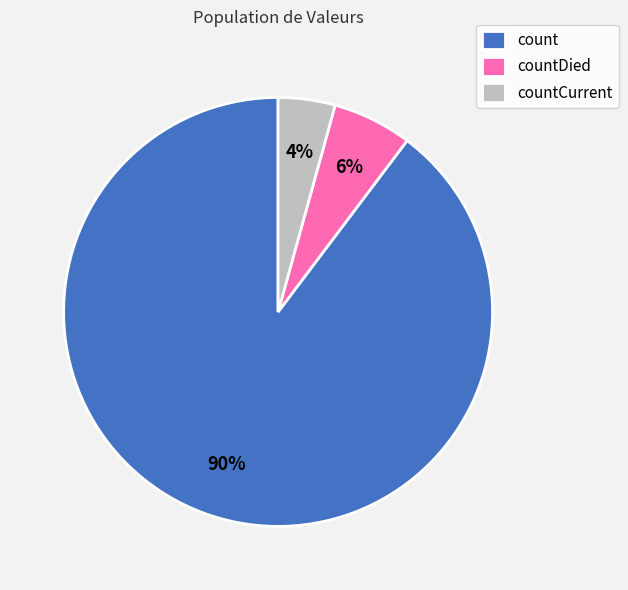

What percentage is the countDied slice, to the nearest percent?

6%